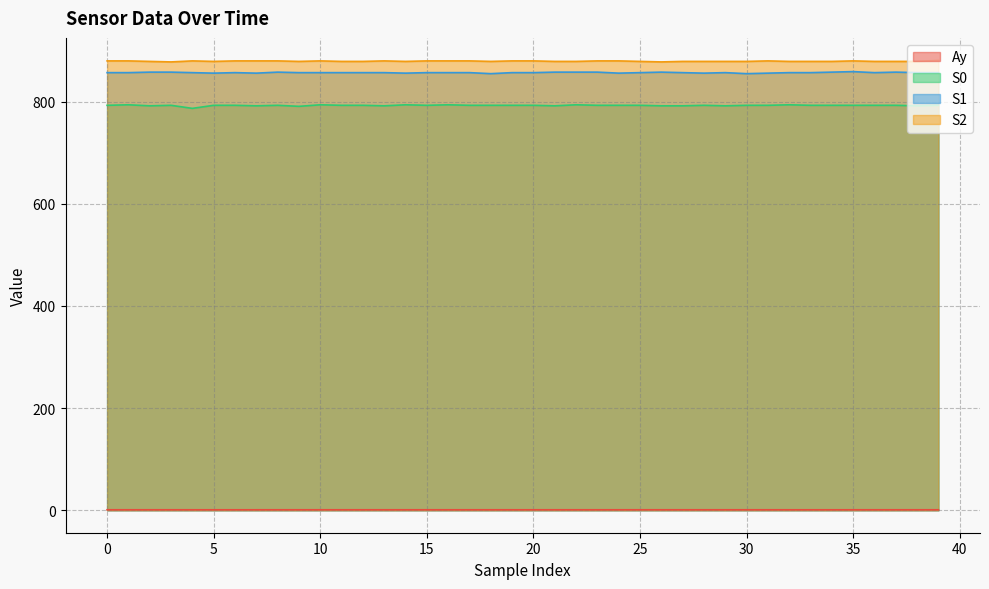

At which category is the sum across all series the highest?

35